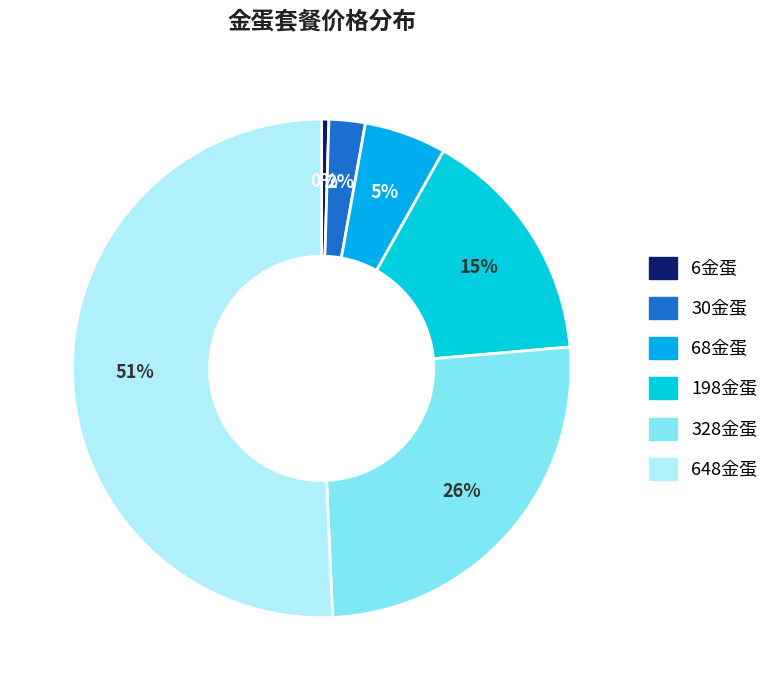

To the nearest percent, what portion does 68金蛋 represent?

5%